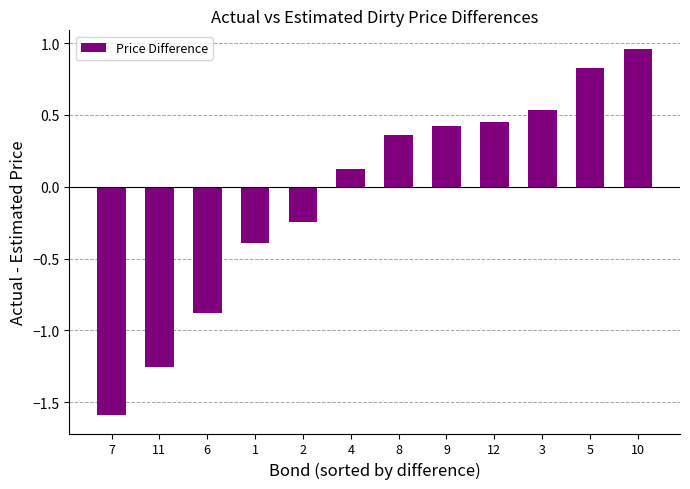

What is the change in value from 8 to 3?

+0.2